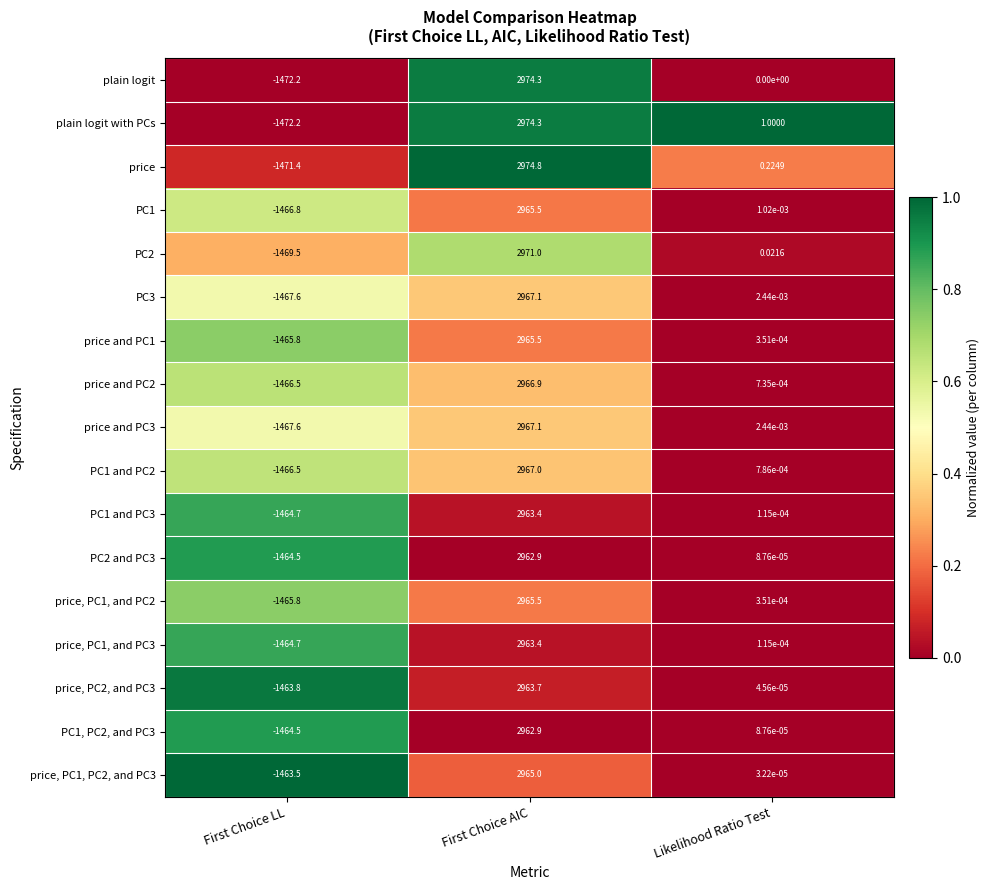

Where is price, PC1, and PC3 nearest to the value 749?

Likelihood Ratio Test